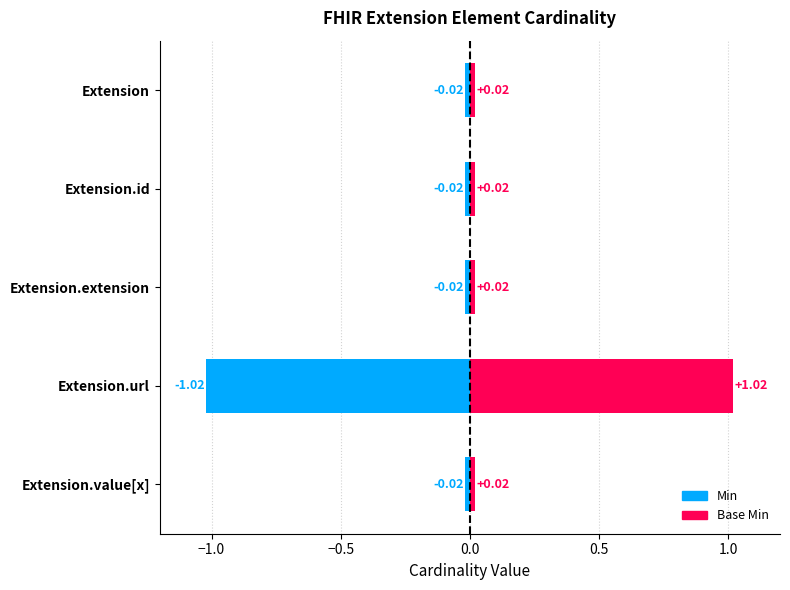

How many bars are there in each group?

2